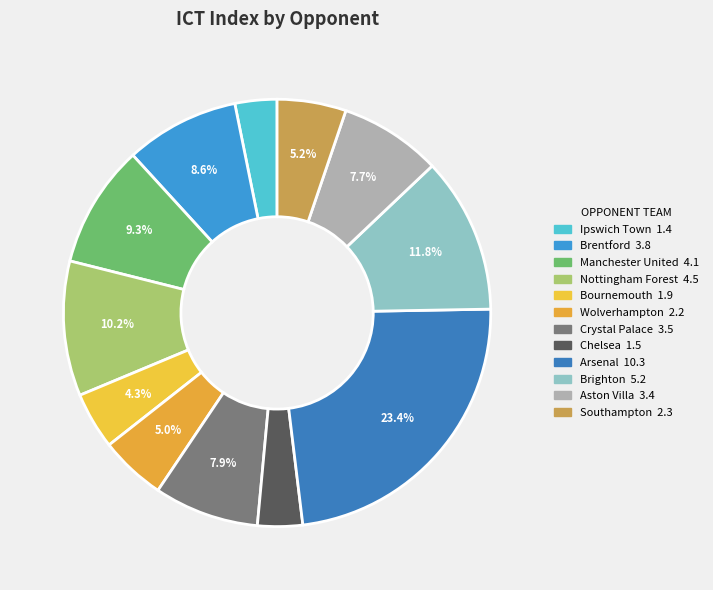

Is there any slice that represents more than half of the pie?

No